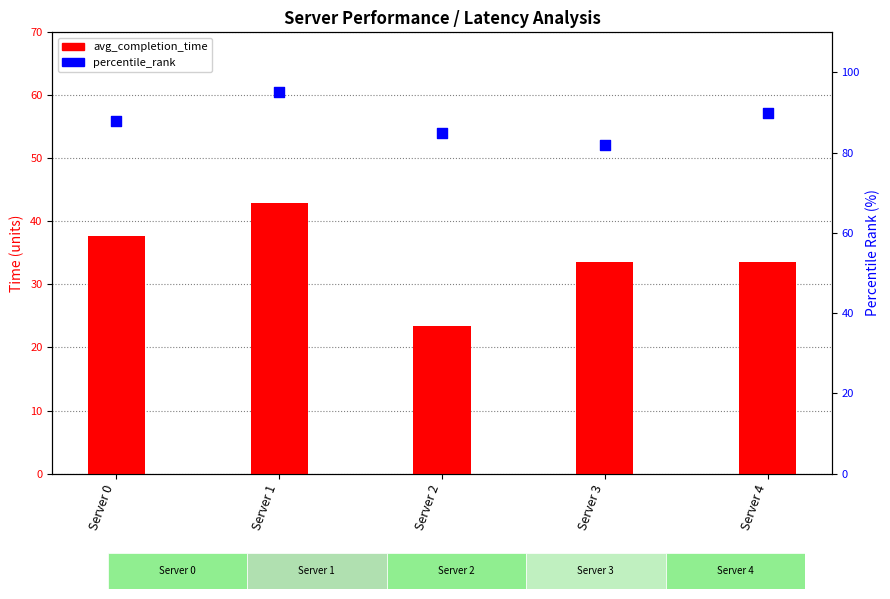

Which series reaches the minimum Y coordinate?

avg_completion_time